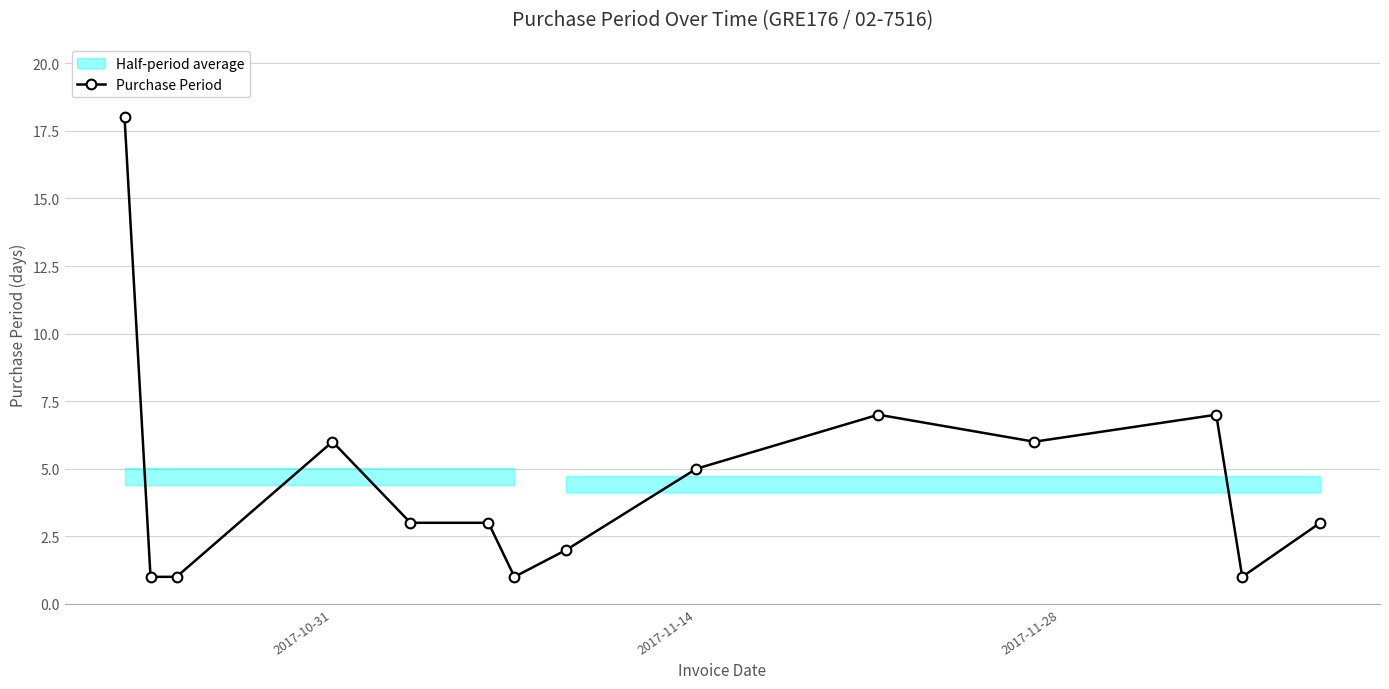

Is it true that Purchase Period equals 2 at 2017-11-14?

False